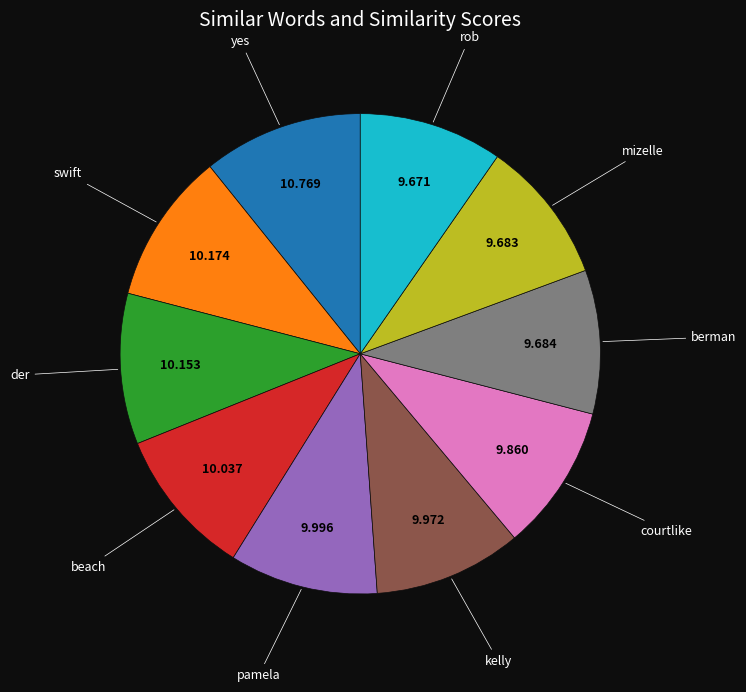

Is there a majority slice in this chart?

No